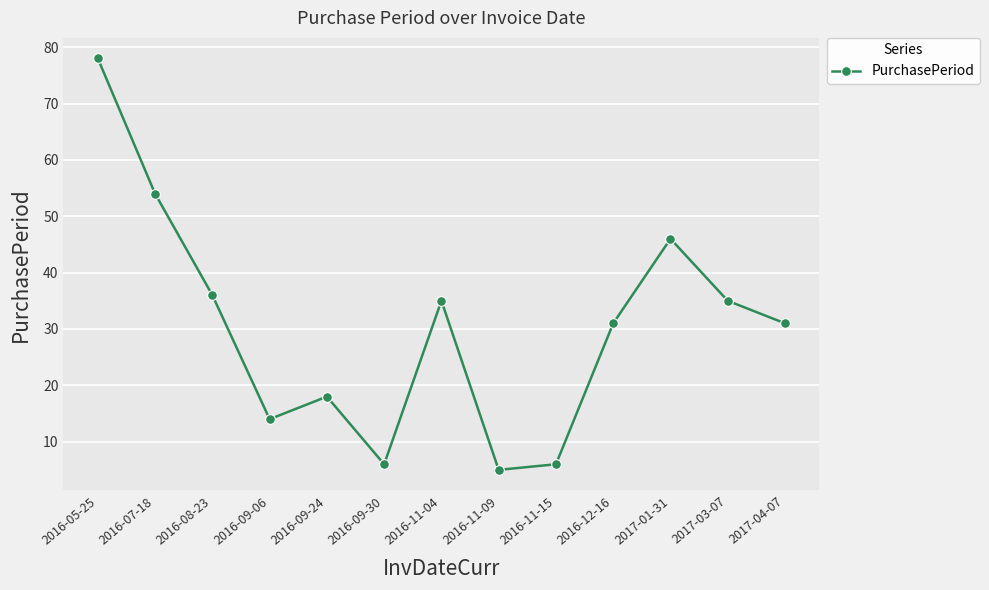

How many lines are shown in the chart?

1